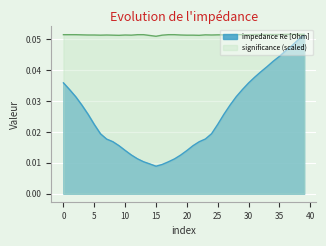

The significance series shows 0.1 at 15. True or false?

False